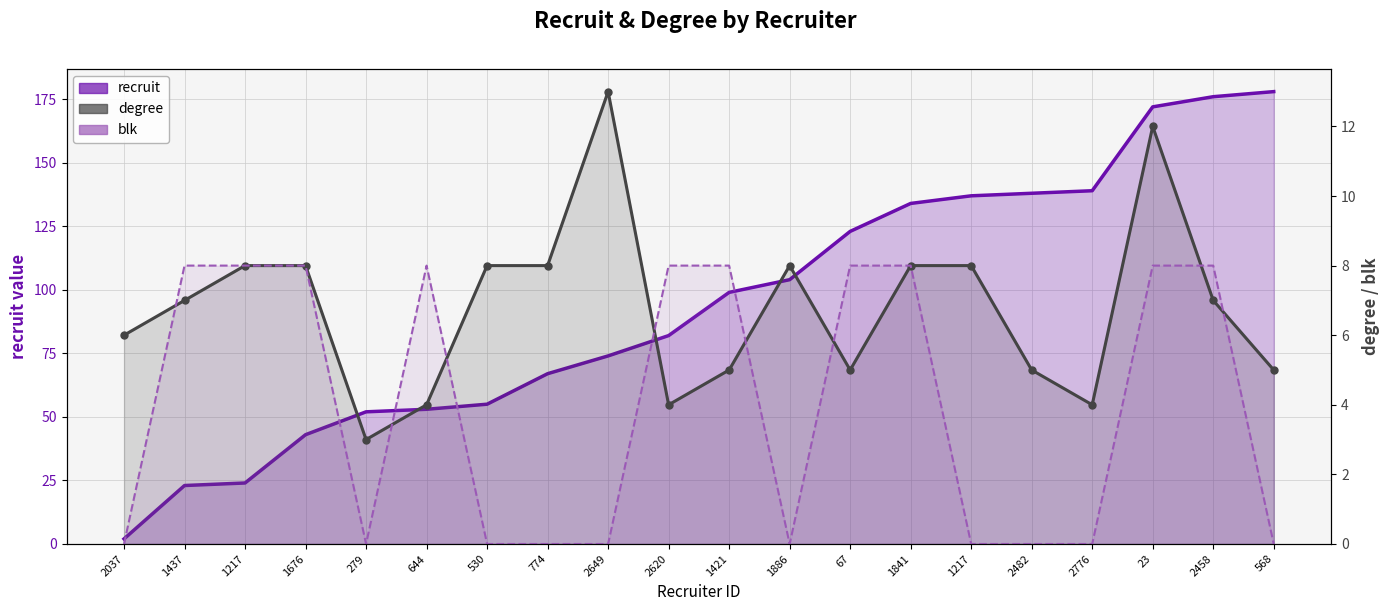

At which label is degree closest to 8?

1217